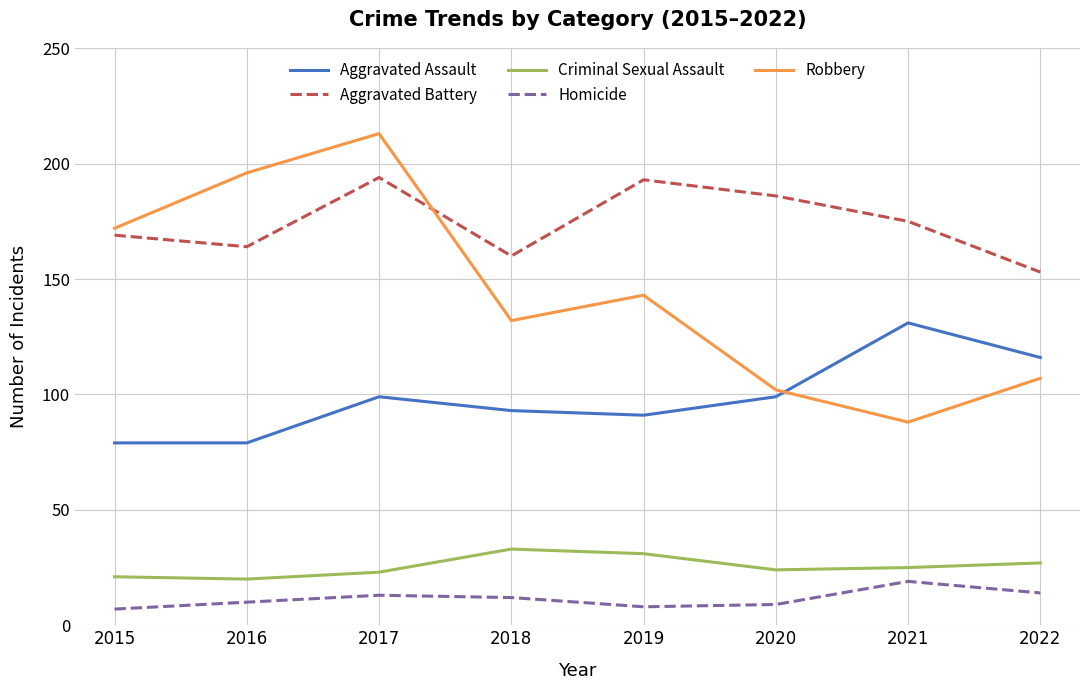

How many interior local peaks does the Robbery series have?

2